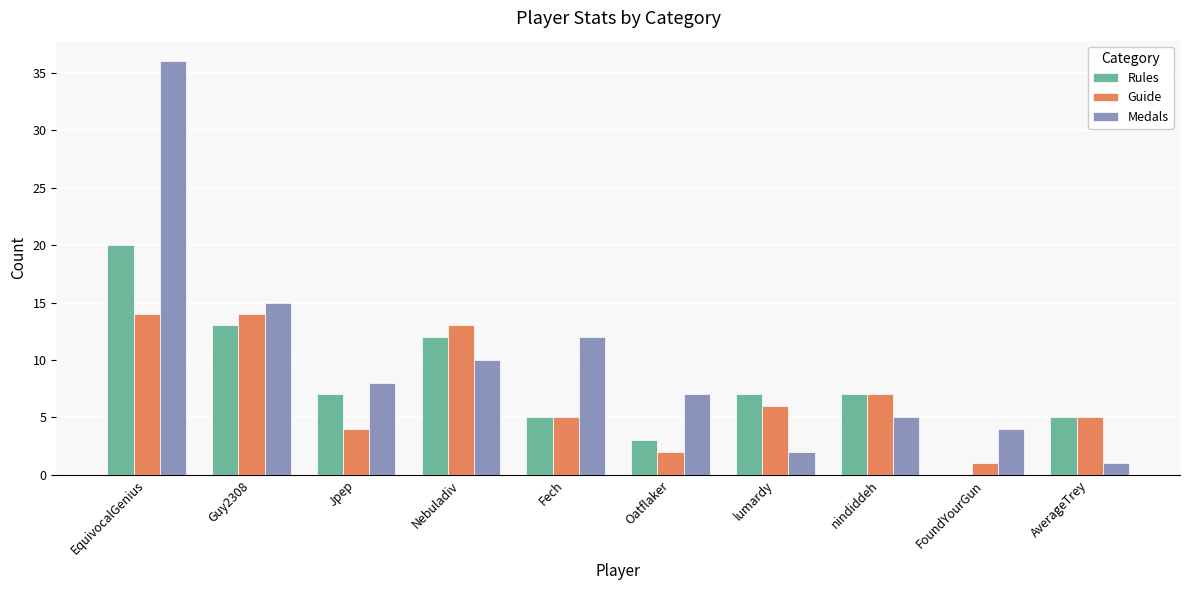

What is the highest value of the Guide series?

14